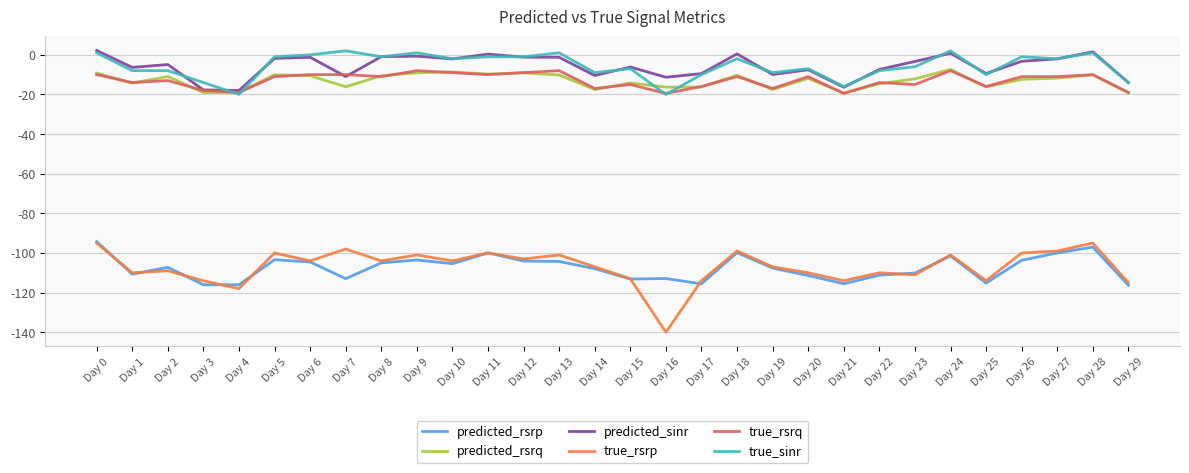

True or false: true_sinr has a value of 1.0 at Day 0.

True